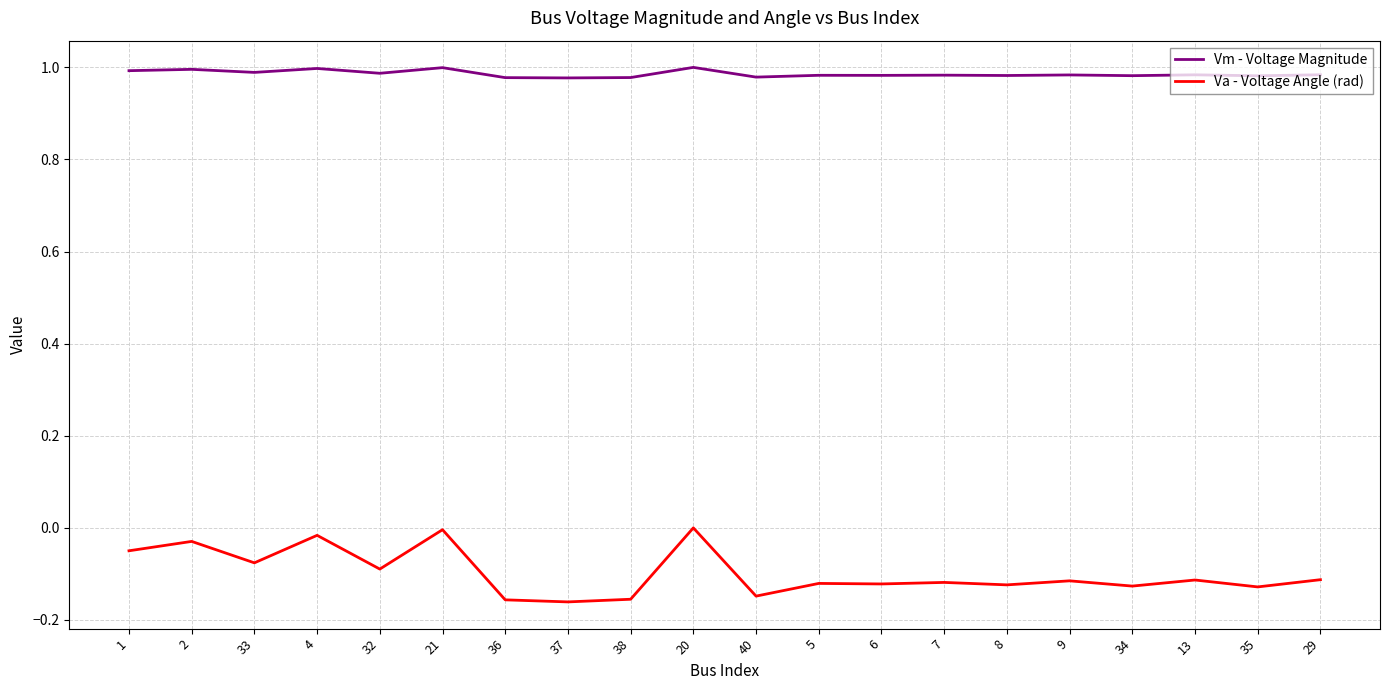

Is the value of Vm - Voltage Magnitude at 1 greater than the value of Va - Voltage Angle (rad) at 13?

Yes